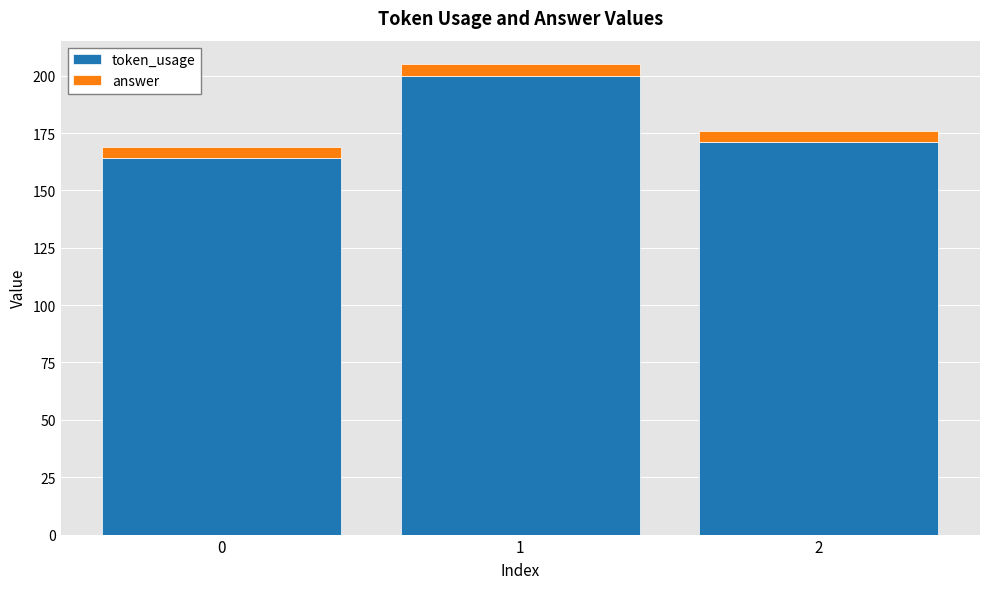

Count the token_usage values in the range 164 to 200.

3